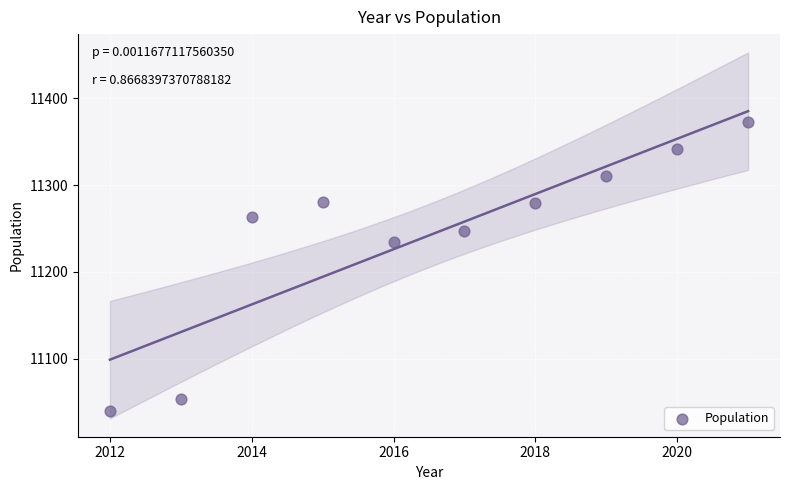

What is the range of Y values (max minus min)?

332